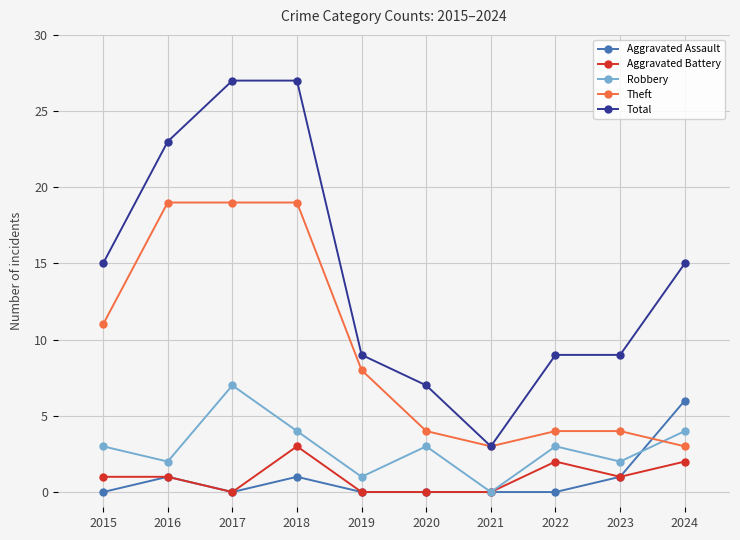

Reading left to right, extract all data points from this chart.

Aggravated Assault: 0	1	0	1	0	0	0	0	1	6
Aggravated Battery: 1	1	0	3	0	0	0	2	1	2
Robbery: 3	2	7	4	1	3	0	3	2	4
Theft: 11	19	19	19	8	4	3	4	4	3
Total: 15	23	27	27	9	7	3	9	9	15